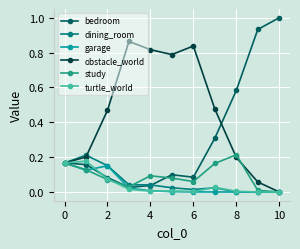

Which series has the largest total across all categories?

obstacle_world